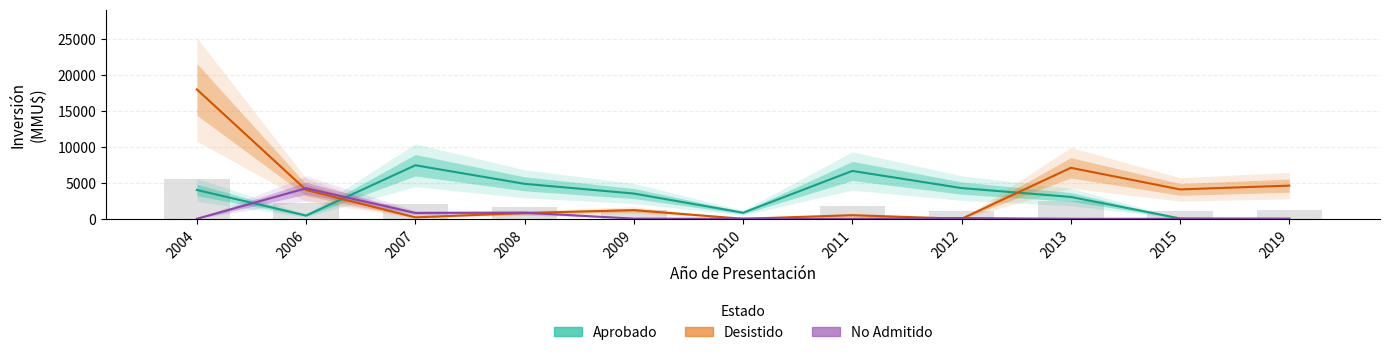

Reading left to right, list all the values displayed in this chart.

Aprobado: 2004=4000	2006=450	2007=7427	2008=4850	2009=3500	2010=840	2011=6639	2012=4260	2013=3030	2015=45	2019=0
Desistido: 2004=17950	2006=4000	2007=200	2008=800	2009=1200	2010=0	2011=500	2012=0	2013=7074	2015=4074	2019=4600
No Admitido: 2004=0	2006=4234	2007=810	2008=850	2009=22	2010=0	2011=0	2012=100	2013=0	2015=0	2019=0